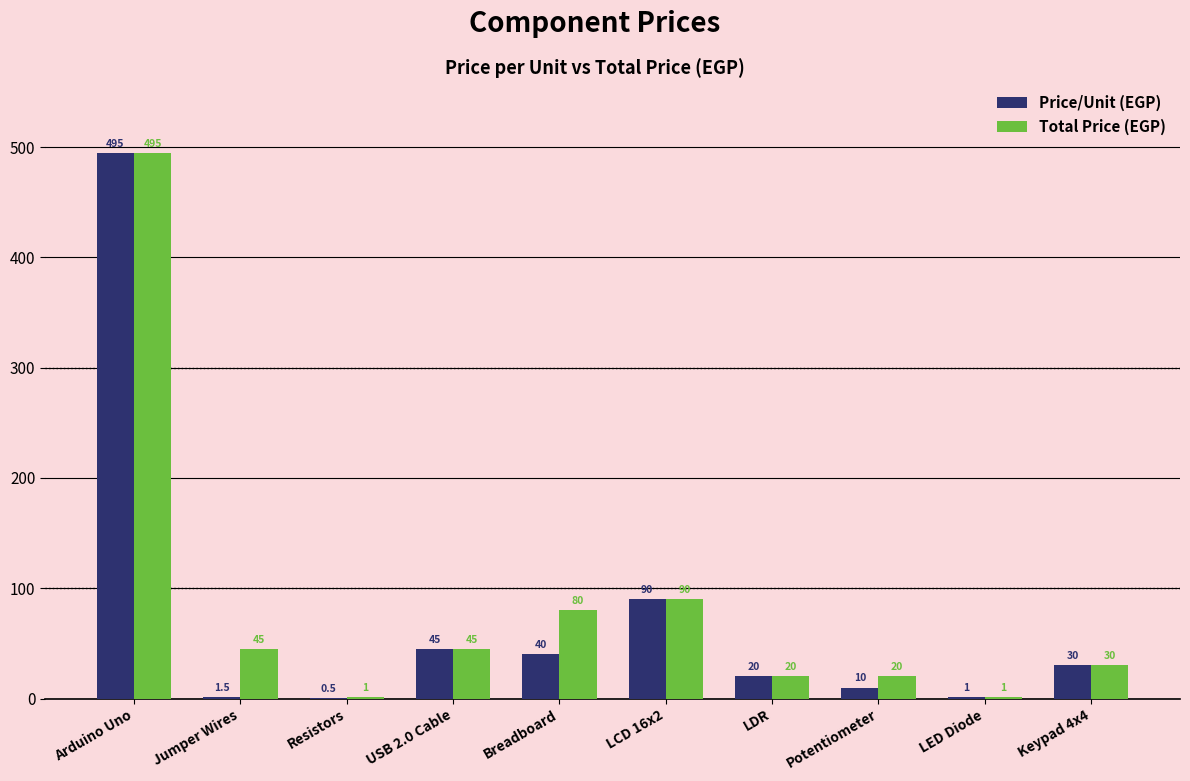

What is the sum of all Price/Unit (EGP) values?

733.0